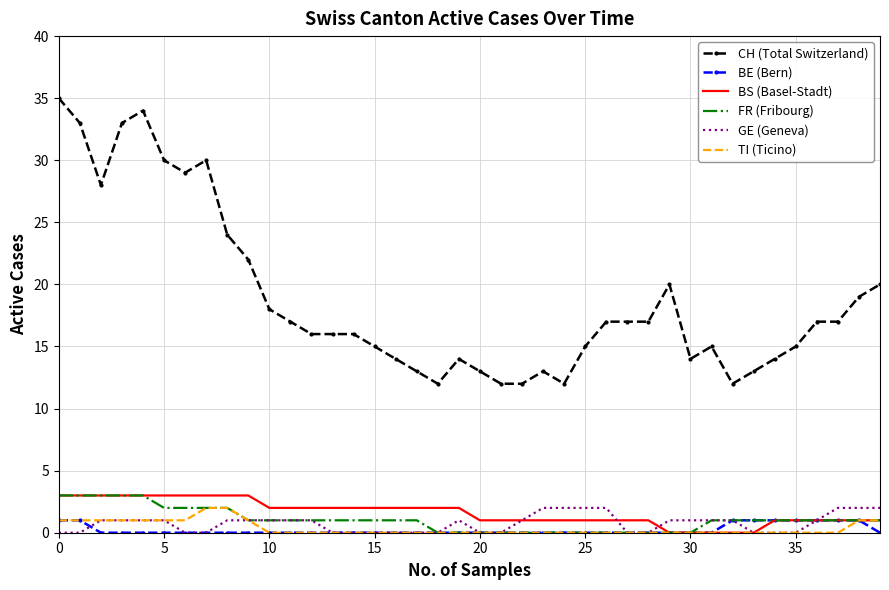

Which series has the largest total across all categories?

CH (Total Switzerland)